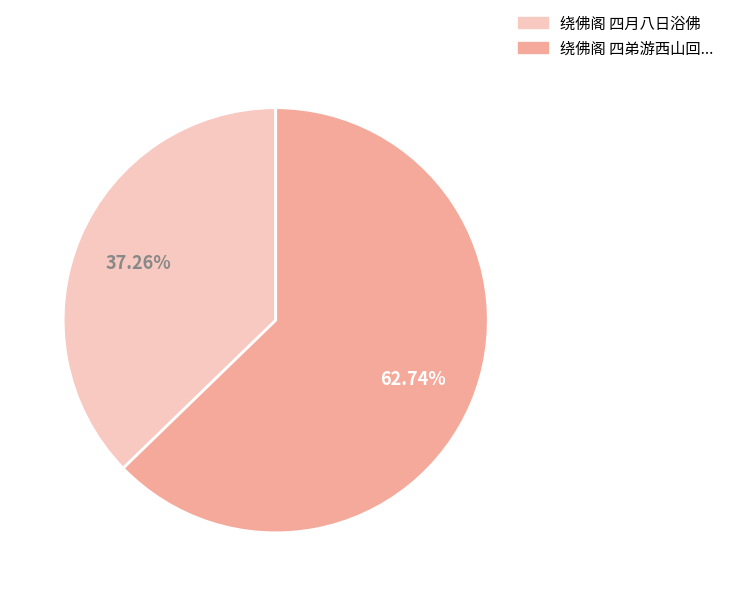

Is there a majority slice in this chart?

Yes